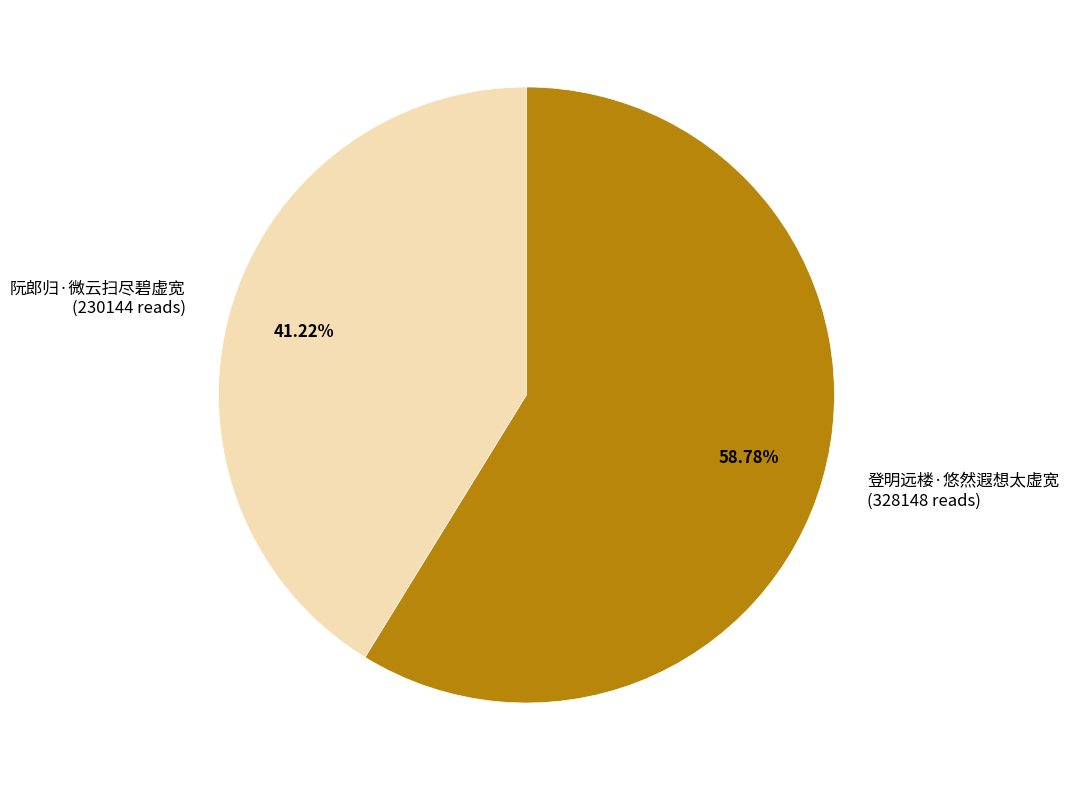

What is the total percentage of 阮郎归·微云扫尽碧虚宽 and 登明远楼·悠然遐想太虚宽?

100.0%